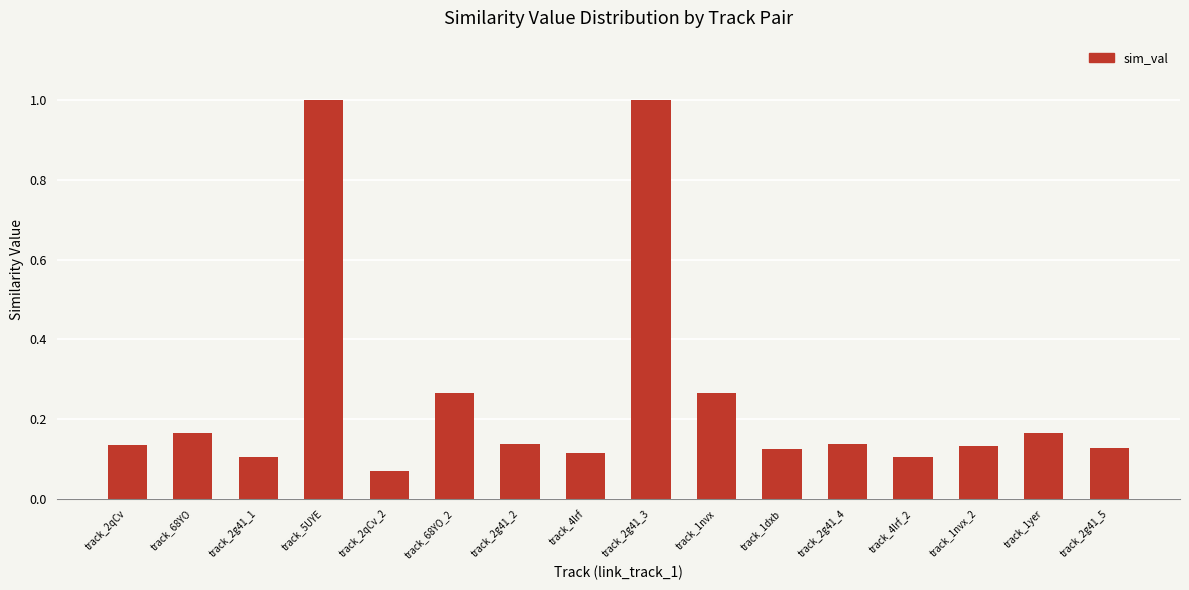

At which category does the chart reach its minimum across all series?

track_2qCv_2